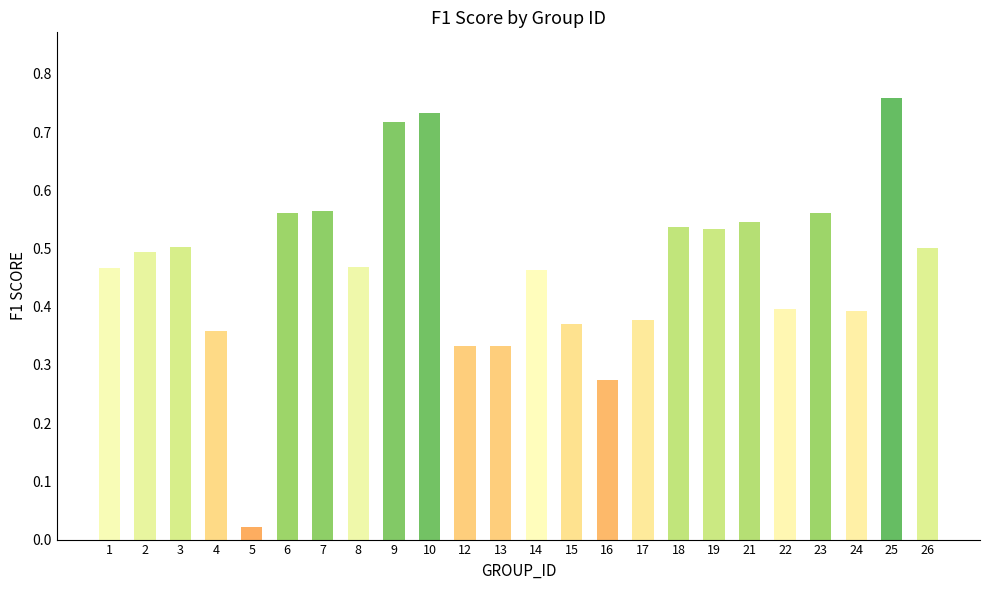

What is the sum of the values at 17 and 10?

1.1